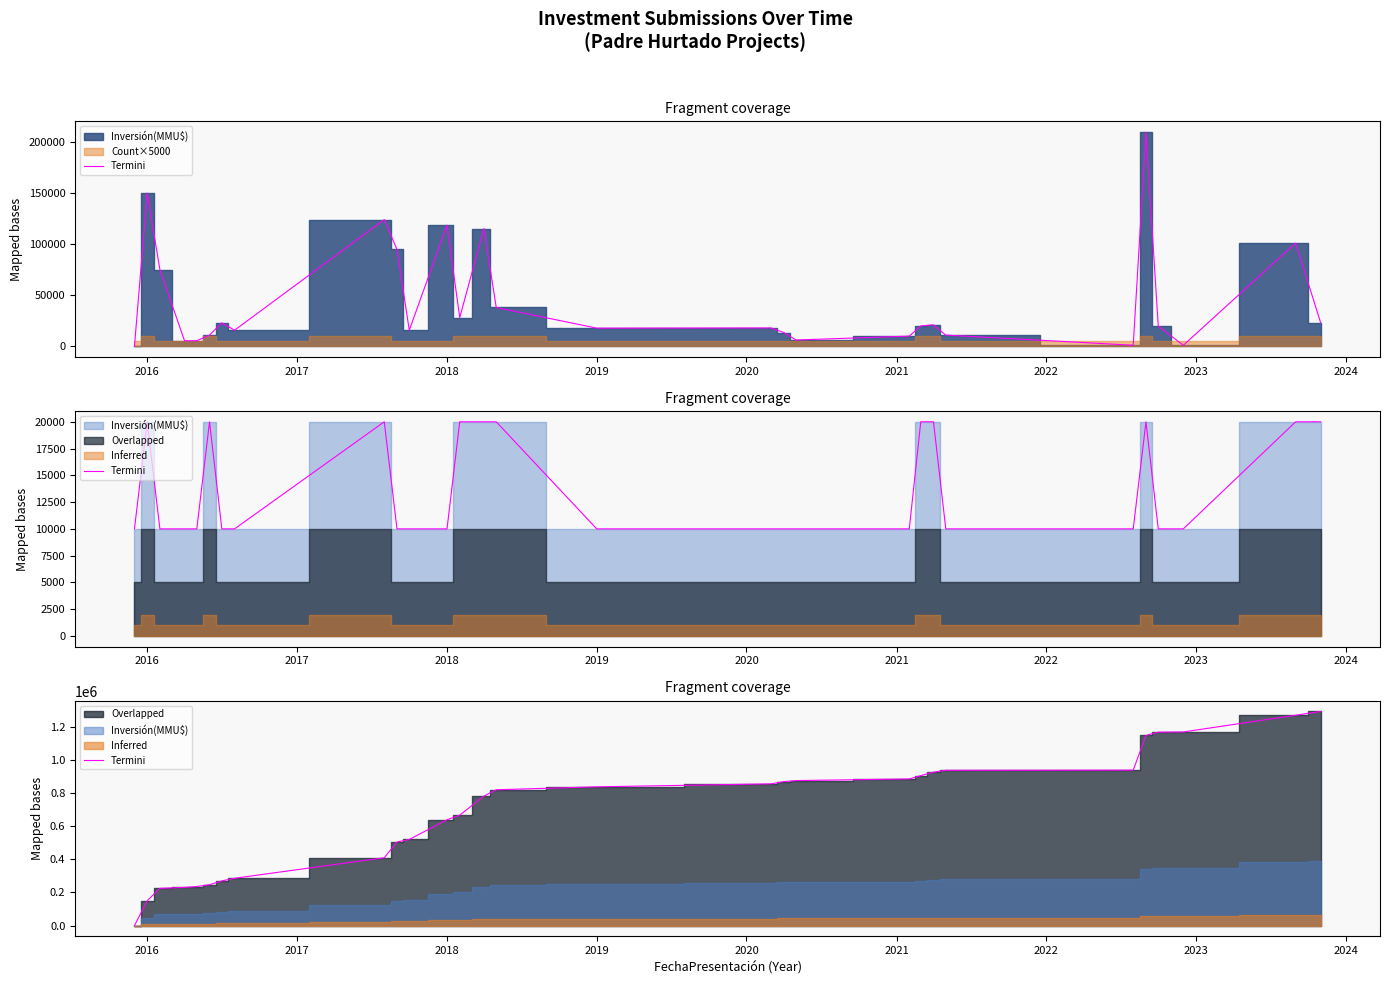

How many values exceed 820215?

14